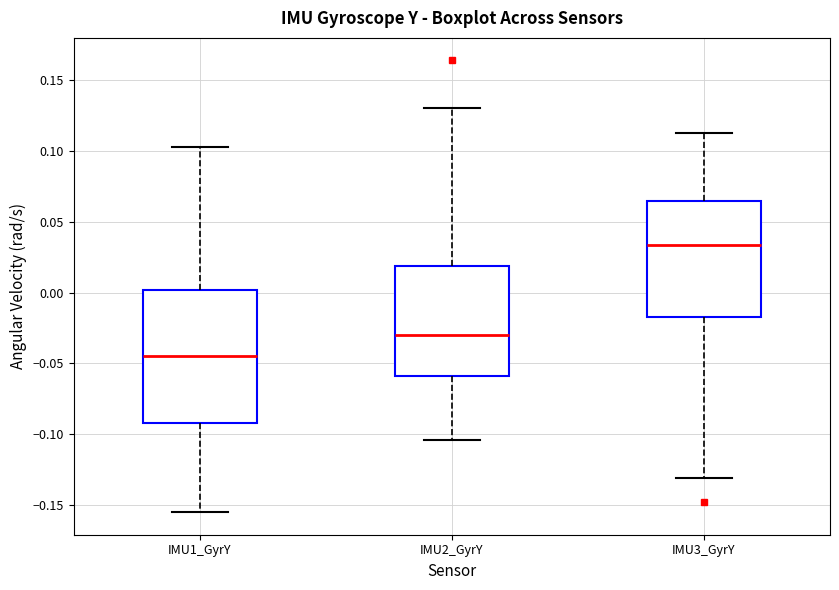

Reading left to right, read every box against the y-axis: the position of its median line, the range the box covers, and the ends of its whiskers. The values are not printed on the chart, so give them approximately, as read against the axis.

IMU1_GyrY: median -0.045, box -0.090 to 0.000, whiskers -0.155 to 0.105
IMU2_GyrY: median -0.030, box -0.060 to 0.020, whiskers -0.105 to 0.130
IMU3_GyrY: median 0.035, box -0.015 to 0.065, whiskers -0.130 to 0.110